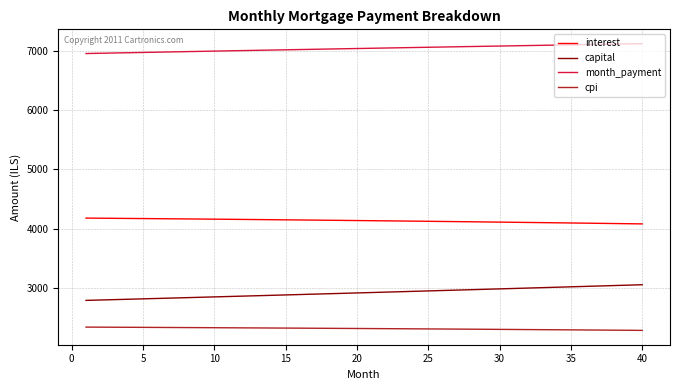

Which series has the largest total across all categories?

month_payment